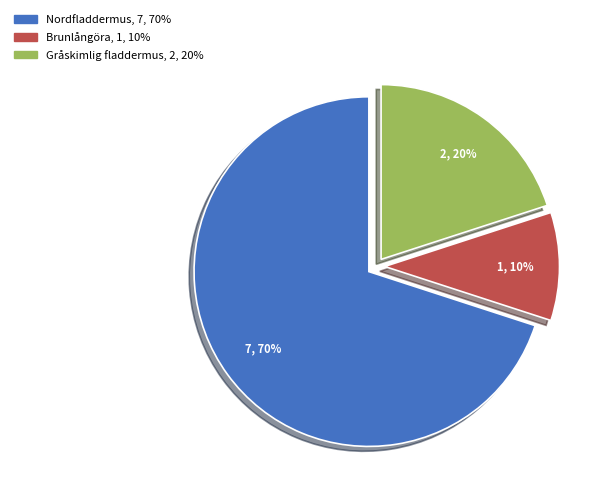

Which category has the smallest portion of the pie?

Brunlångöra